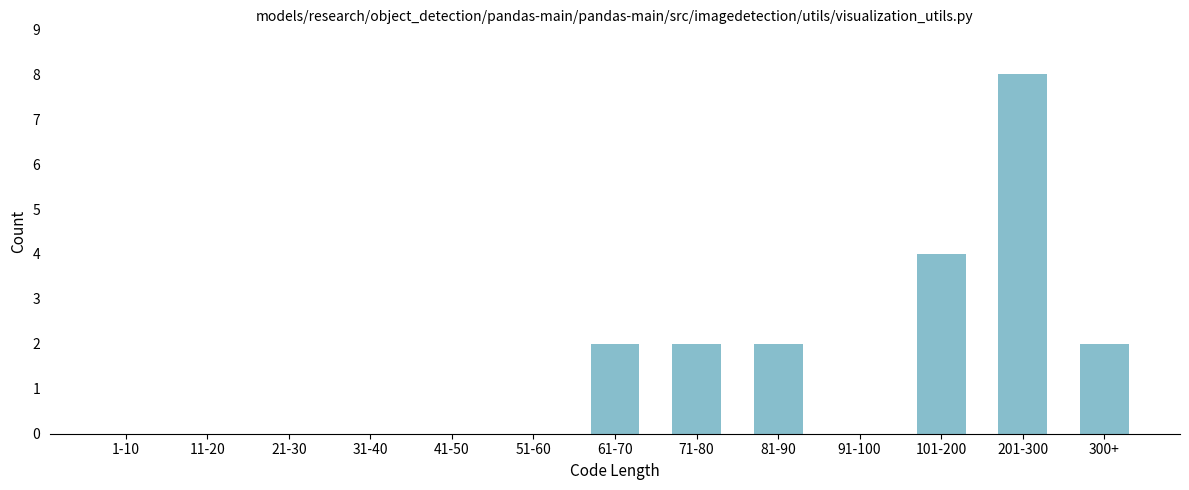

Reading right to left, list all the values displayed in this chart.

300+=2	201-300=8	101-200=4	91-100=0	81-90=2	71-80=2	61-70=2	51-60=0	41-50=0	31-40=0	21-30=0	11-20=0	1-10=0